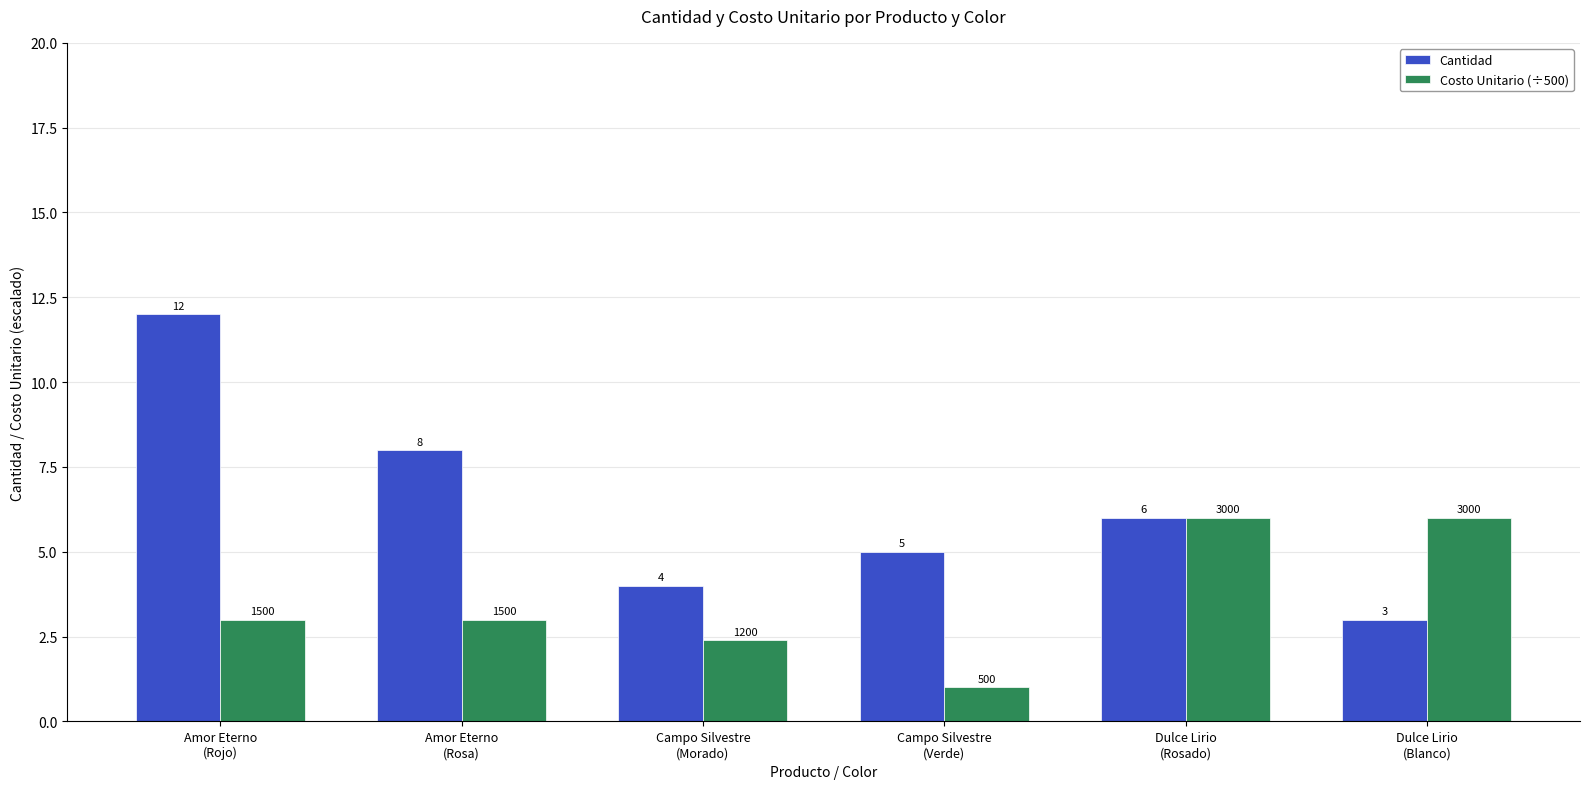

What is the maximum value for Costo Unitario (÷500)?

6.0